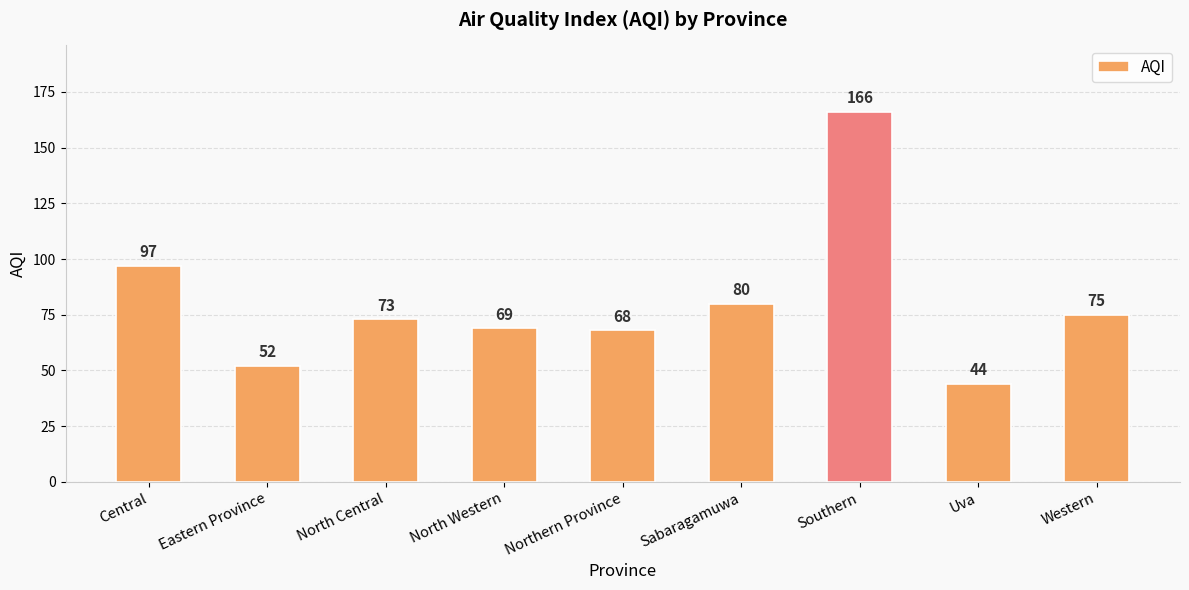

Which category has the lowest value across all series?

Uva